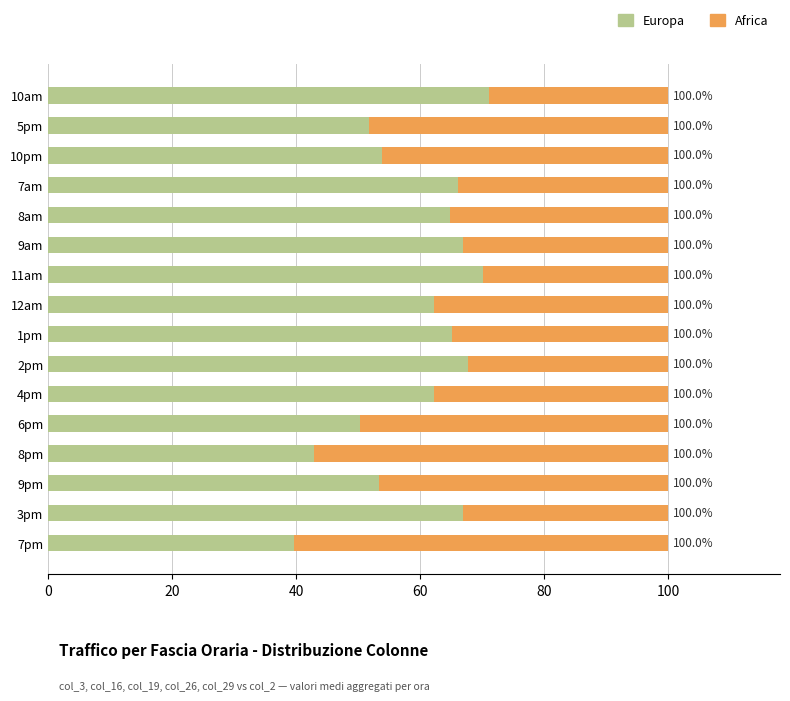

List the series in order of their peak value, highest first.

Europa, Africa